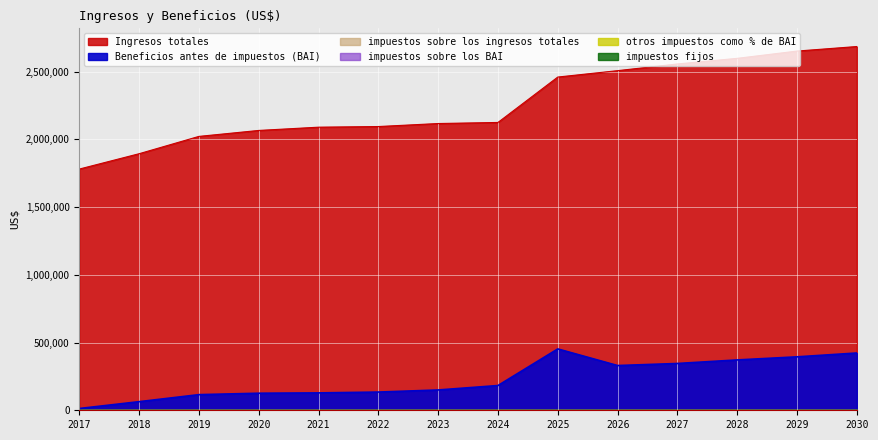

The impuestos fijos series shows 0.0 at 2023. True or false?

True